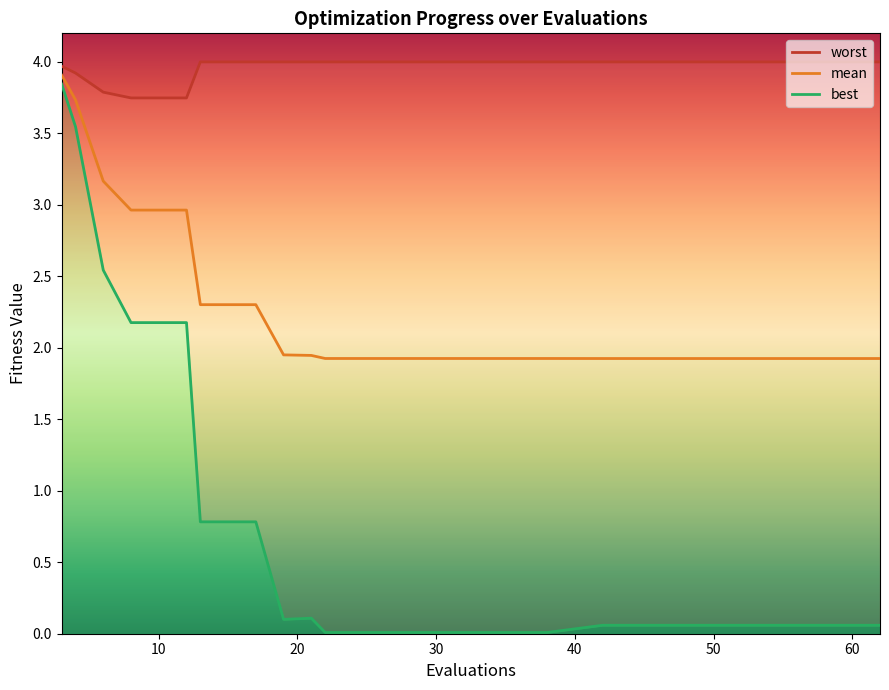

What is the average value of the mean series?

2.3